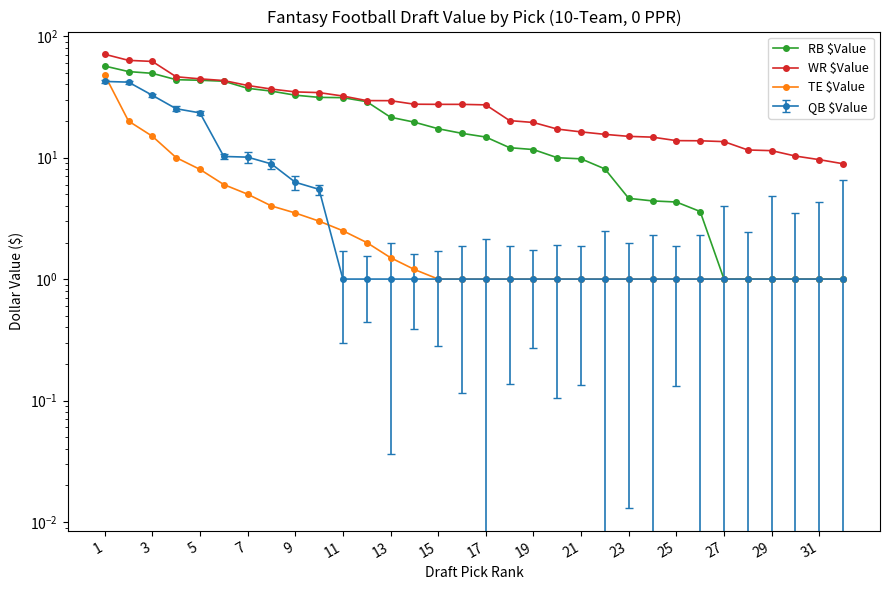

How many lines are shown in the chart?

3